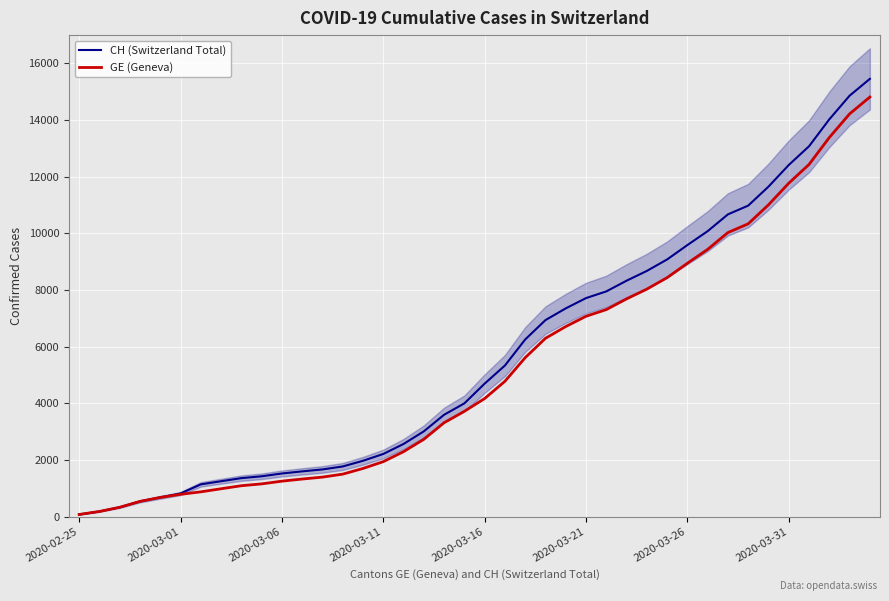

What is the maximum value for GE (Geneva)?

14808